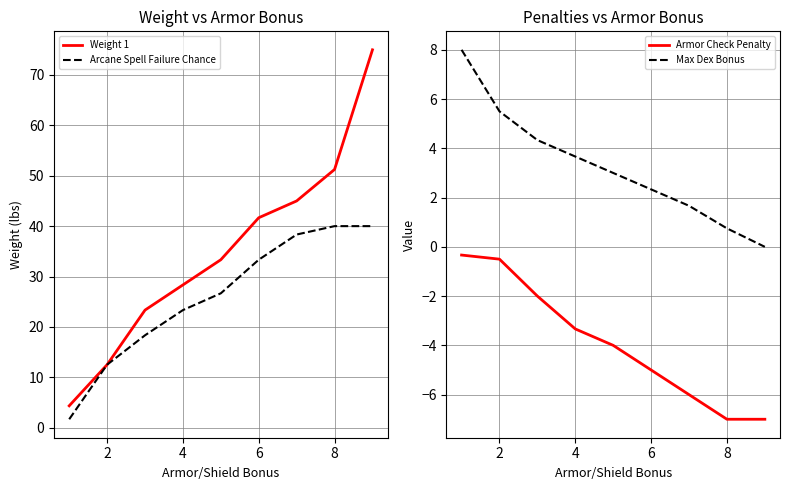

True or false: Max Dex Bonus and Armor Check Penalty intersect in this chart.

False